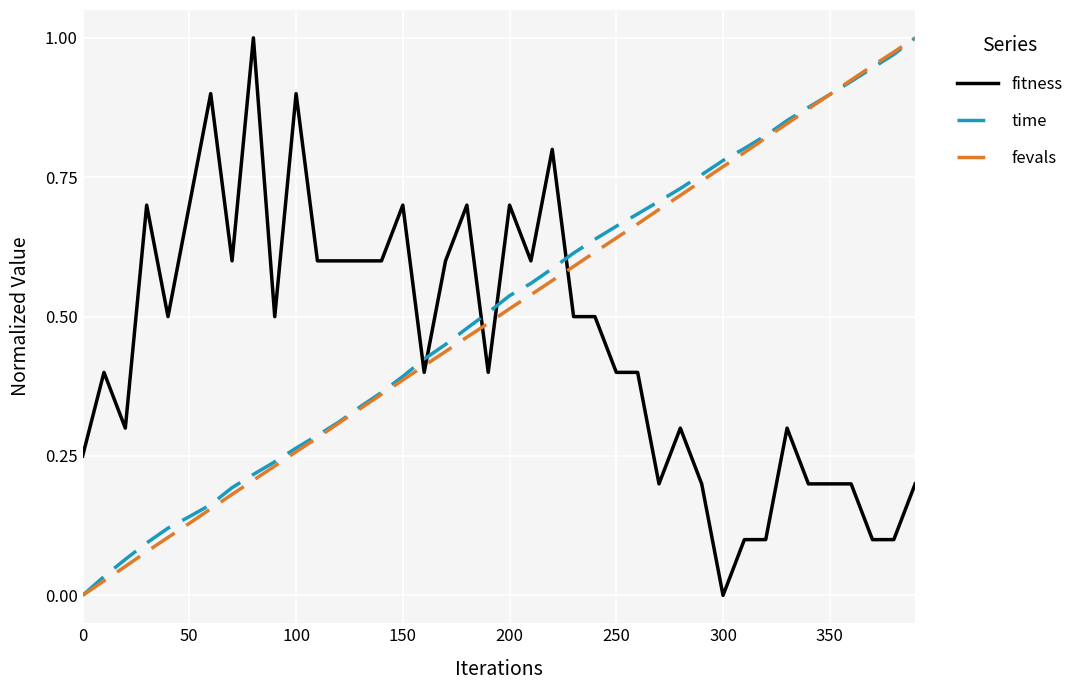

After their last crossing, which series has the higher values: fitness or fevals?

fevals